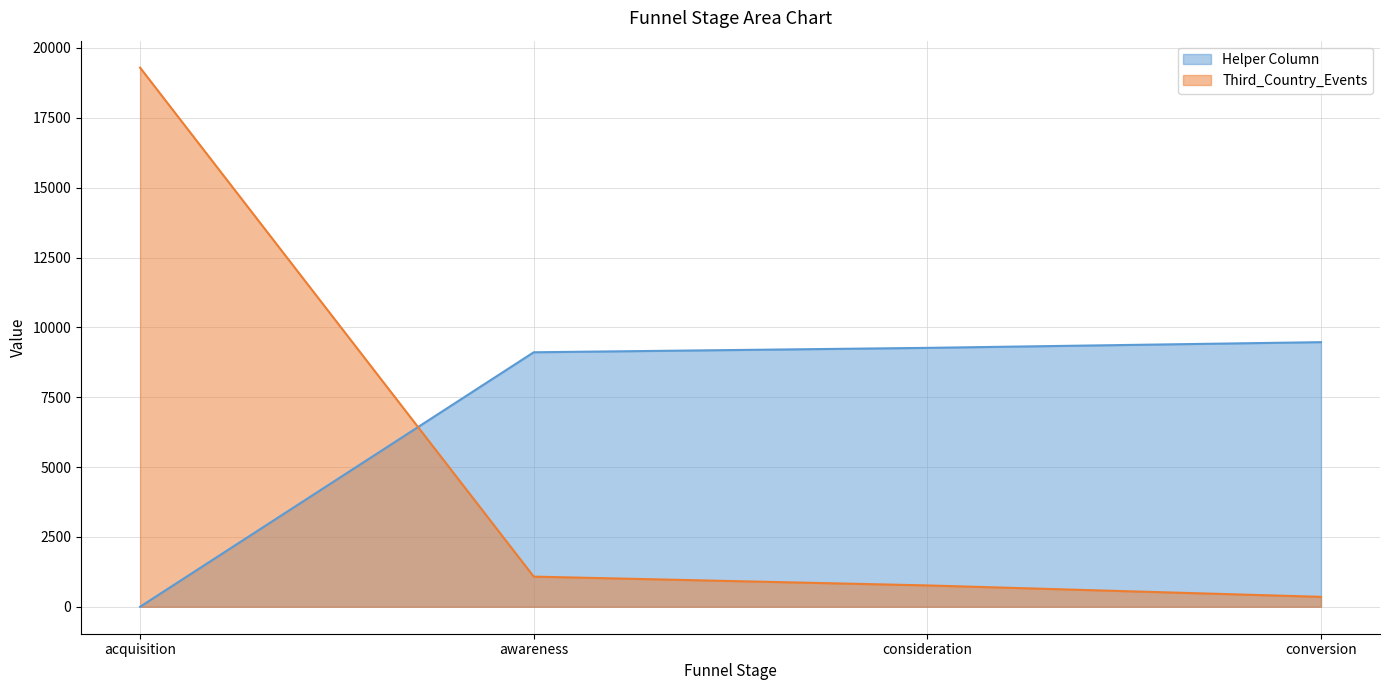

Reading left to right, extract all data points from this chart.

Helper Column: acquisition=0.0	awareness=9108.5	consideration=9266.0	conversion=9470.5
Third_Country_Events: acquisition=19296.0	awareness=1079.0	consideration=764.0	conversion=355.0